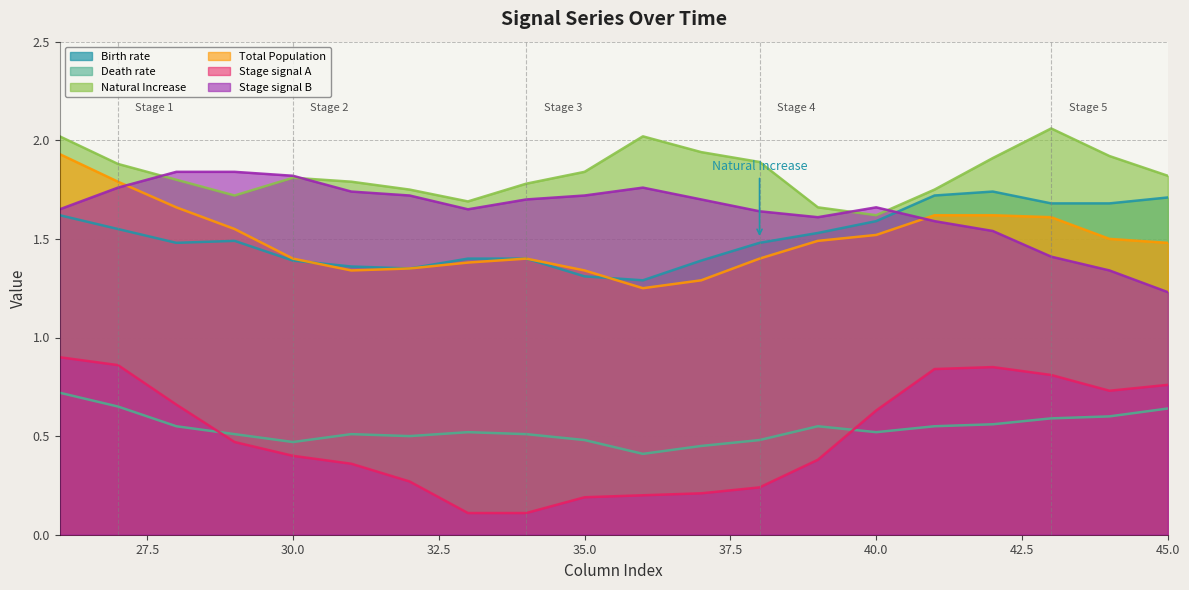

Reading left to right, extract all data points from this chart.

Row 3 (col_26-131): 26=1.6	27=1.6	28=1.5	29=1.5	30=1.4	31=1.4	32=1.4	33=1.4	34=1.4	35=1.3	36=1.3	37=1.4	38=1.5	39=1.5	40=1.6	41=1.7	42=1.7	43=1.7	44=1.7	45=1.7
Row 5 (col_26-45): 26=0.7	27=0.7	28=0.6	29=0.5	30=0.5	31=0.5	32=0.5	33=0.5	34=0.5	35=0.5	36=0.4	37=0.5	38=0.5	39=0.6	40=0.5	41=0.6	42=0.6	43=0.6	44=0.6	45=0.6
Row 6 (col_26-45): 26=2.0	27=1.9	28=1.8	29=1.7	30=1.8	31=1.8	32=1.8	33=1.7	34=1.8	35=1.8	36=2.0	37=1.9	38=1.9	39=1.7	40=1.6	41=1.8	42=1.9	43=2.1	44=1.9	45=1.8
Row 8 (col_26-45): 26=1.9	27=1.8	28=1.7	29=1.6	30=1.4	31=1.3	32=1.4	33=1.4	34=1.4	35=1.3	36=1.2	37=1.3	38=1.4	39=1.5	40=1.5	41=1.6	42=1.6	43=1.6	44=1.5	45=1.5
Row 10 (col_26-45): 26=0.9	27=0.9	28=0.7	29=0.5	30=0.4	31=0.4	32=0.3	33=0.1	34=0.1	35=0.2	36=0.2	37=0.2	38=0.2	39=0.4	40=0.6	41=0.8	42=0.8	43=0.8	44=0.7	45=0.8
Row 12 (col_26-45): 26=1.6	27=1.8	28=1.8	29=1.8	30=1.8	31=1.7	32=1.7	33=1.6	34=1.7	35=1.7	36=1.8	37=1.7	38=1.6	39=1.6	40=1.7	41=1.6	42=1.5	43=1.4	44=1.3	45=1.2